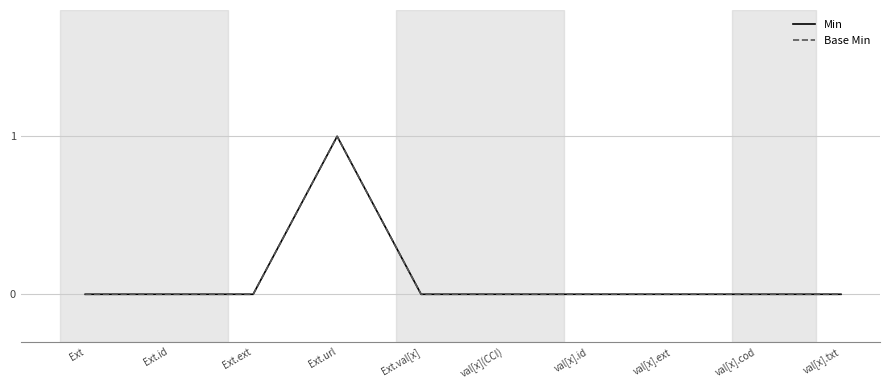

True or false: Min has a value of 0 at val[x](CCI).

True